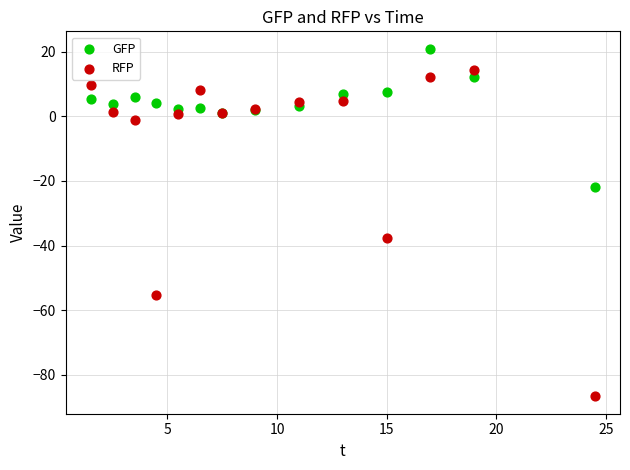

What are all the series names shown in the legend?

GFP, RFP